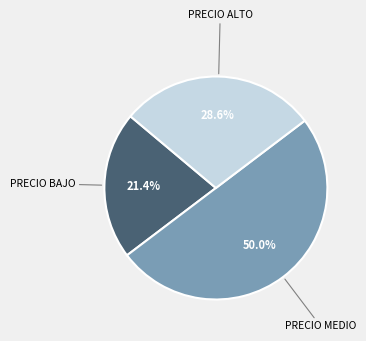

Which has a higher value, PRECIO BAJO or PRECIO ALTO?

PRECIO ALTO